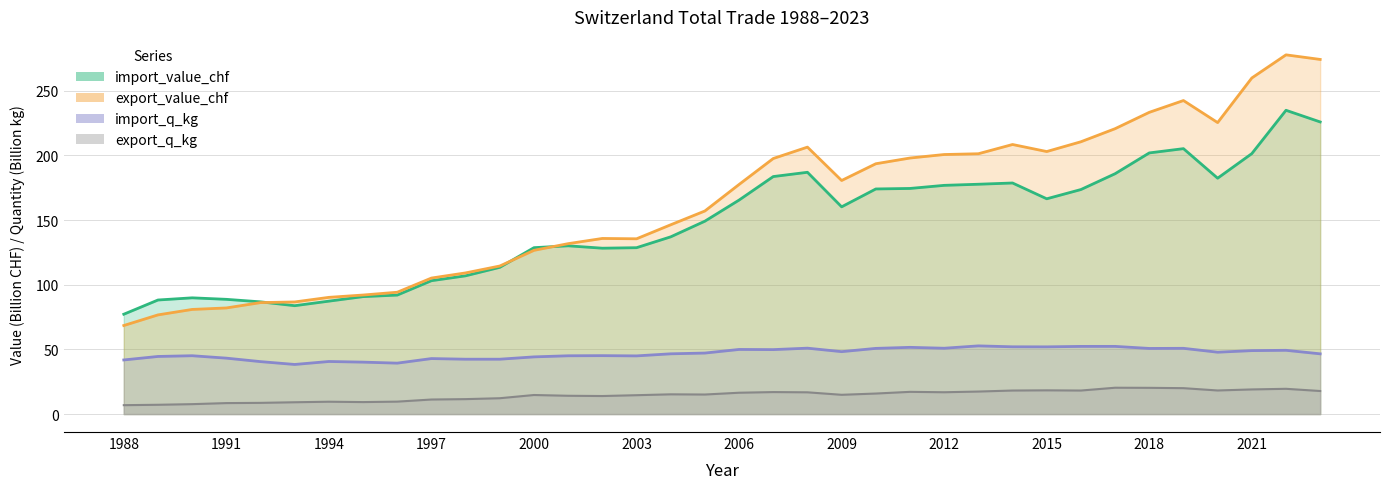

True or false: export_q_kg has more than 0 points higher than both neighbors.

True